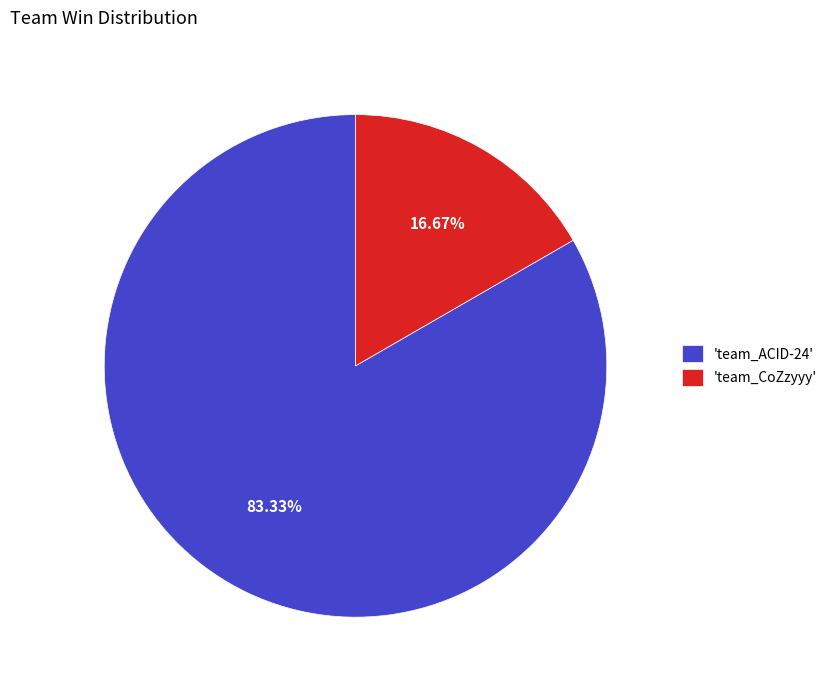

How many slices are in this pie chart?

2